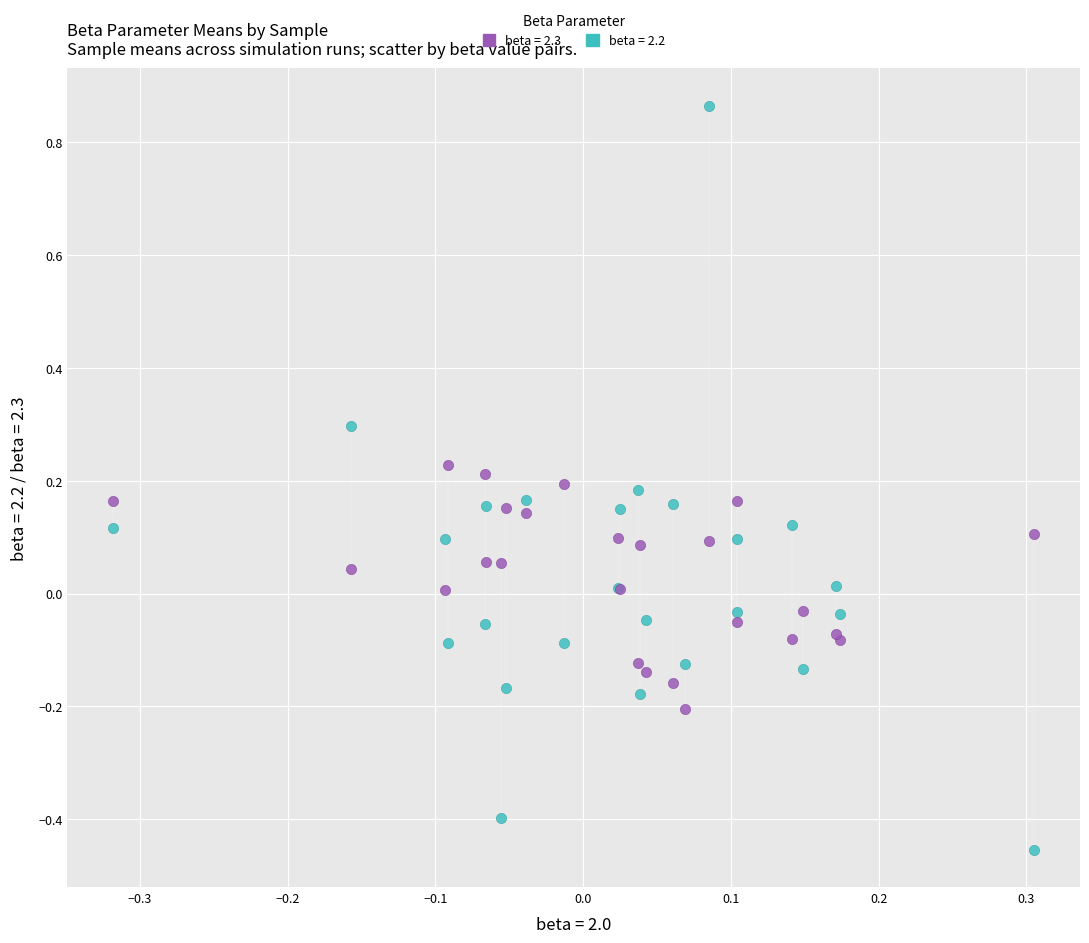

Which series contains the highest Y value?

beta = 2.2